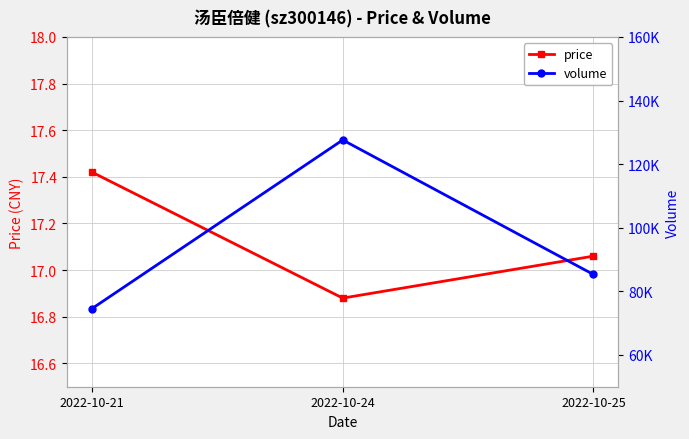

True or false: volume has a value of 85299.0 at 2022-10-25.

True